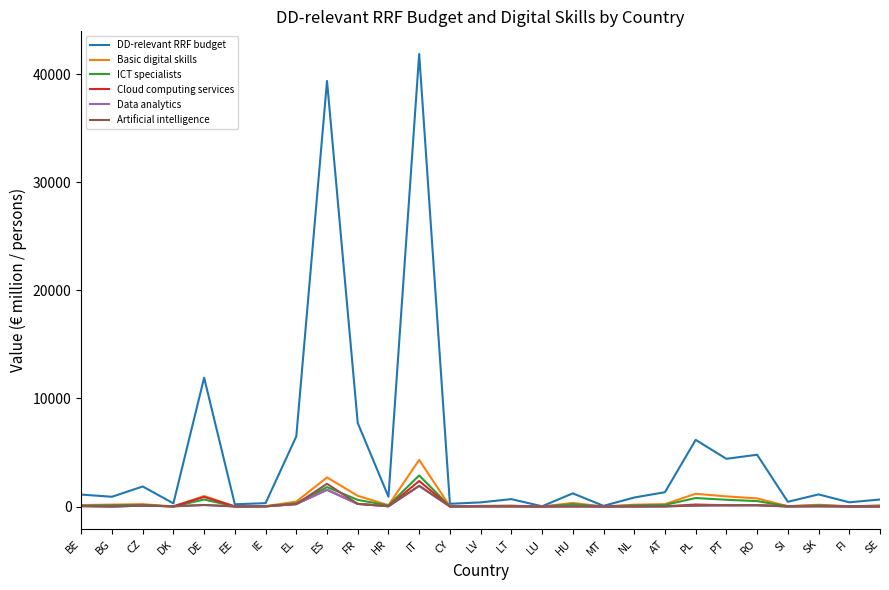

What is the spread (max minus min) of values at NL?

829.5